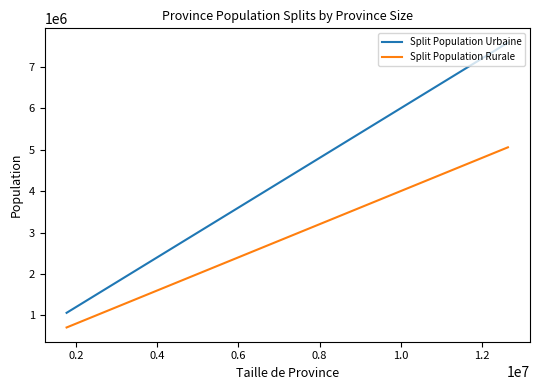

True or false: Split Population Urbaine and Split Population Rurale intersect in this chart.

False